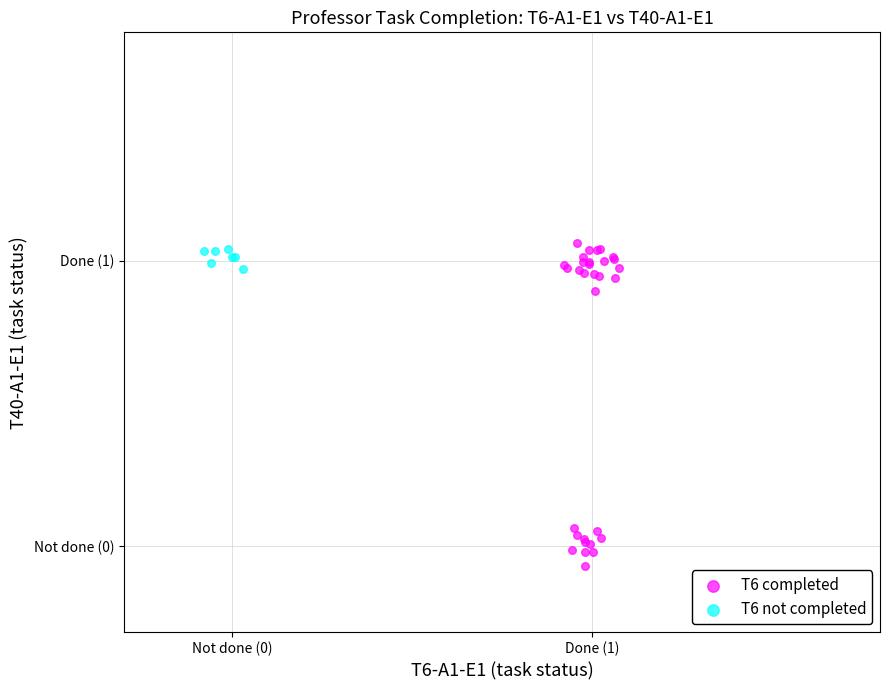

Which series reaches the minimum Y coordinate?

T6 completed